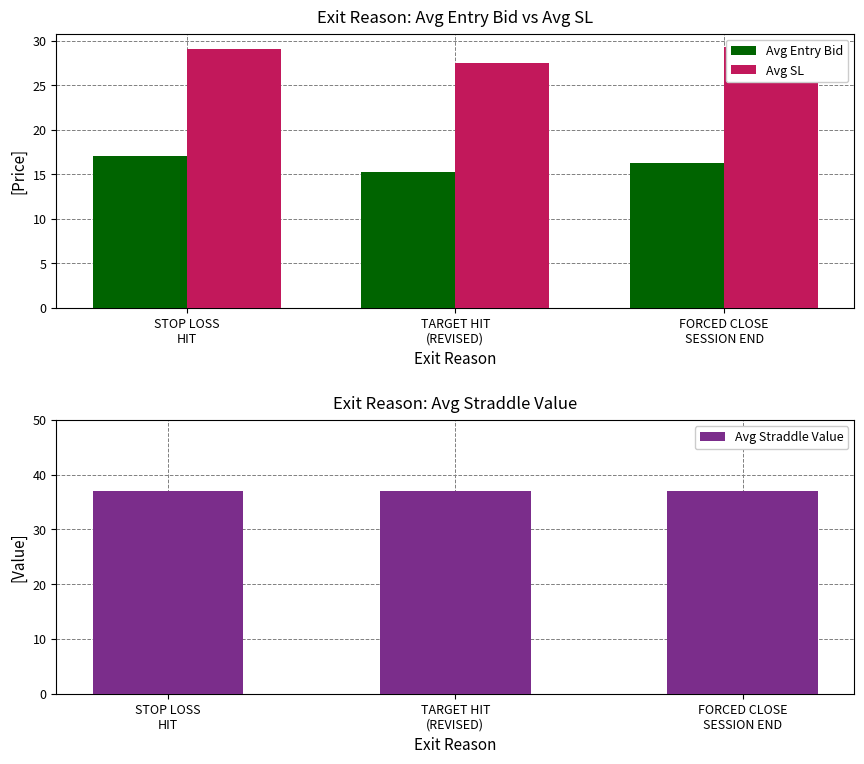

Rank the series by their maximum value, from lowest to highest.

Avg Entry Bid, Avg SL, Avg Straddle Value